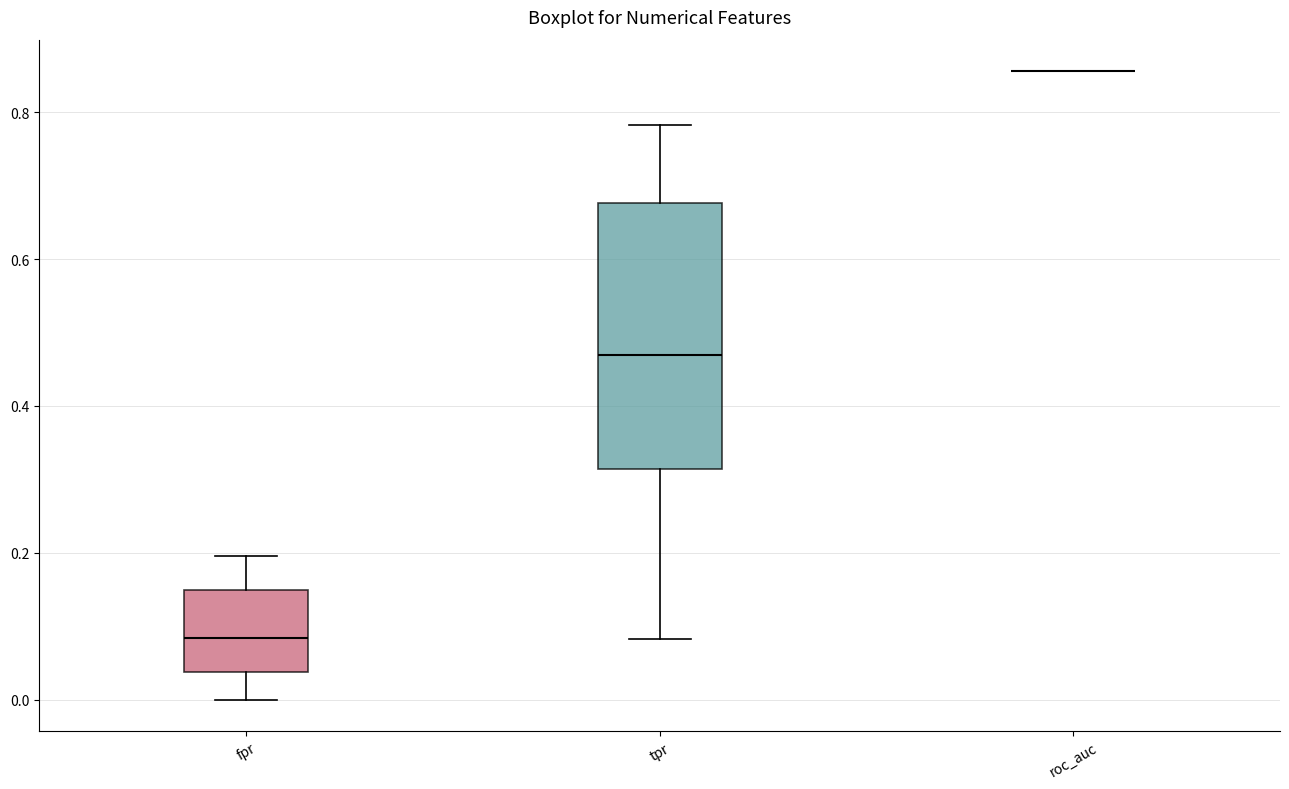

Reading left to right, read every box against the y-axis: the position of its median line, the range the box covers, and the ends of its whiskers. The values are not printed on the chart, so give them approximately, as read against the axis.

fpr: median 0.08, box 0.04 to 0.14, whiskers 0.00 to 0.20
tpr: median 0.46, box 0.32 to 0.68, whiskers 0.08 to 0.78
roc_auc: box collapsed to a line at 0.86, whiskers 0.86 to 0.86